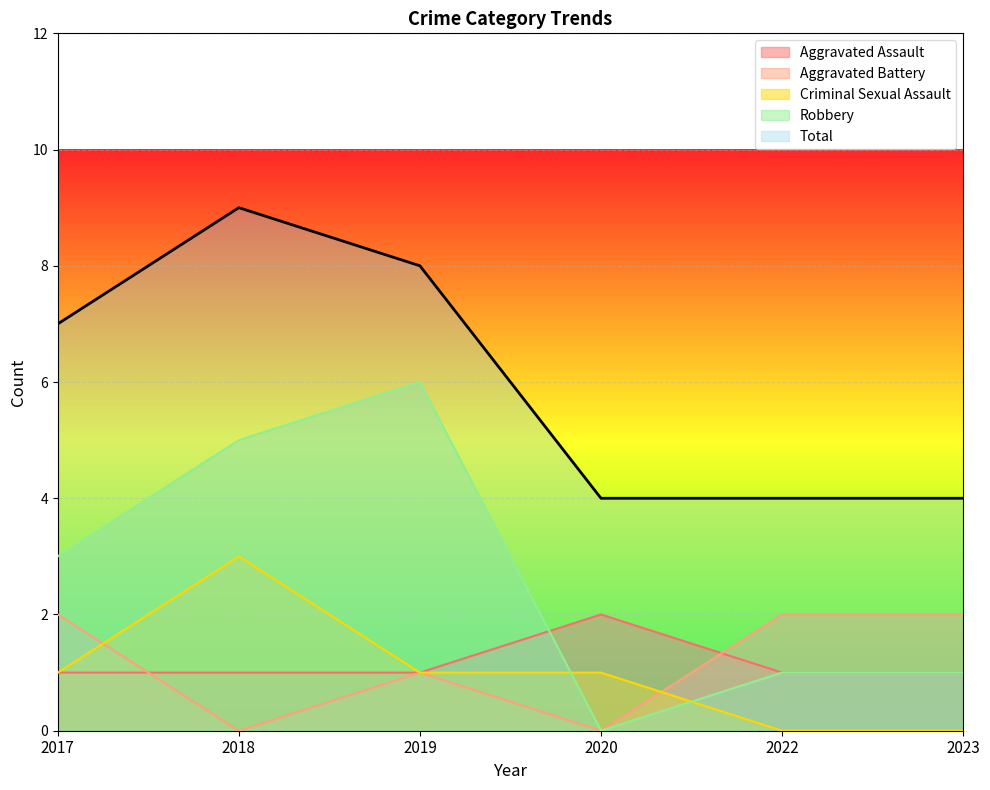

What is the difference between the second highest and second lowest values in the Criminal Sexual Assault series?

1